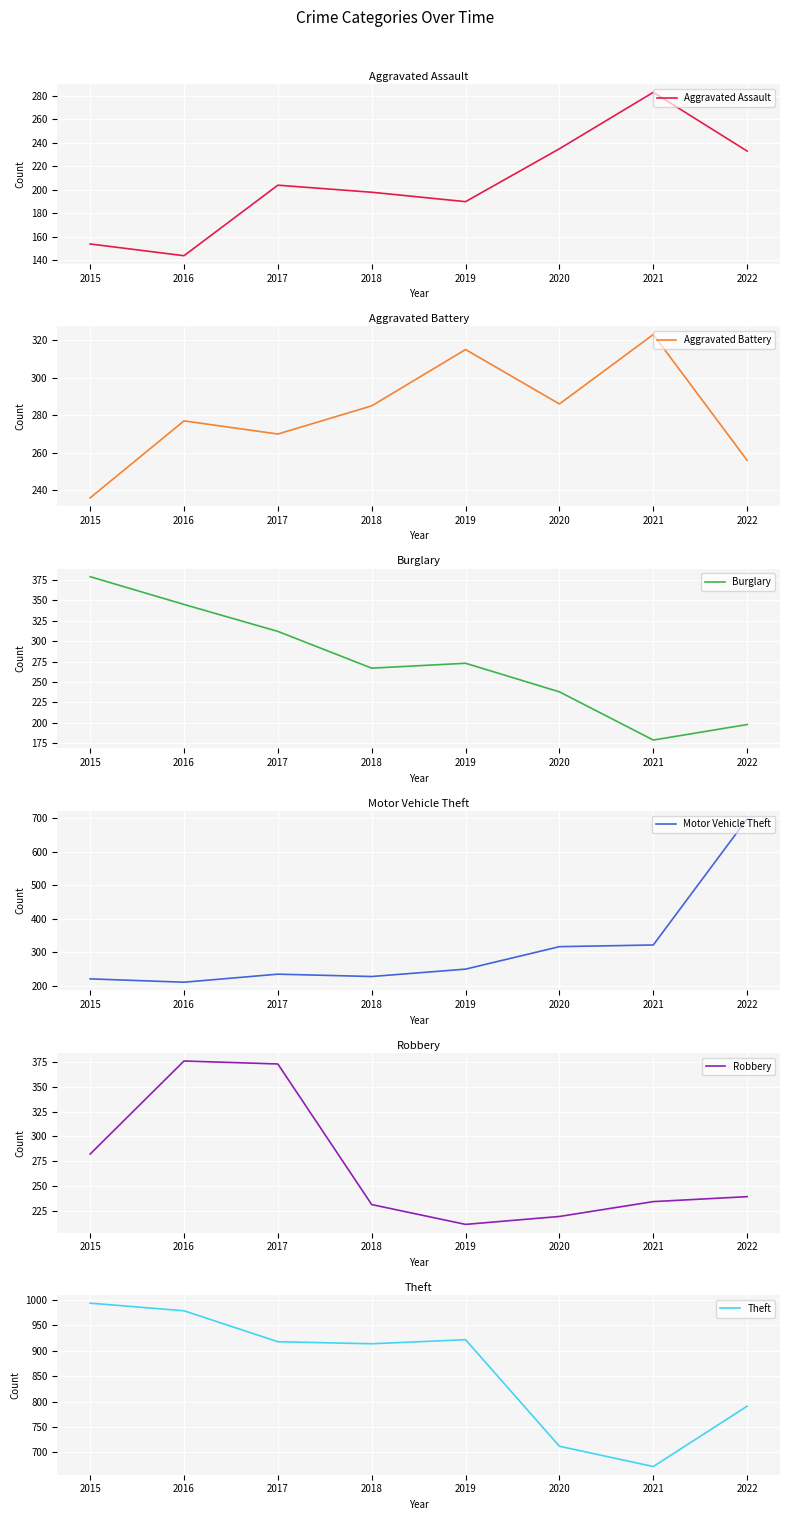

What is the difference between the highest and lowest values at 2022?

593